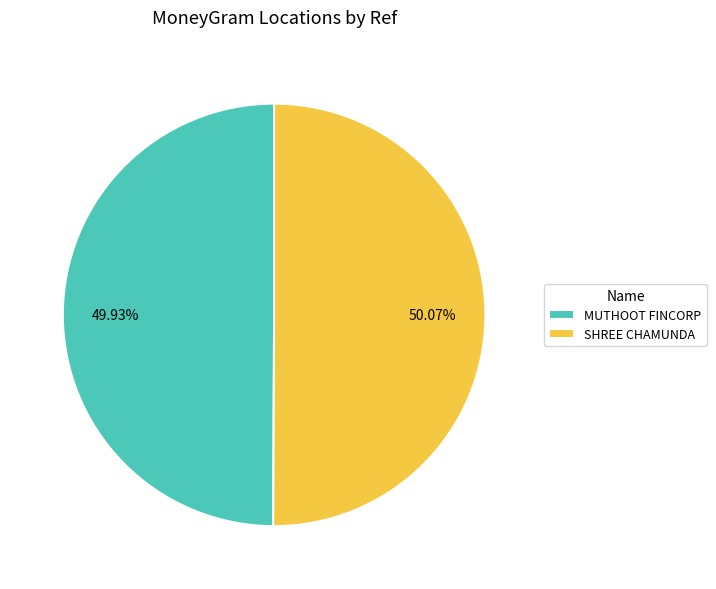

Is there a majority slice in this chart?

Yes